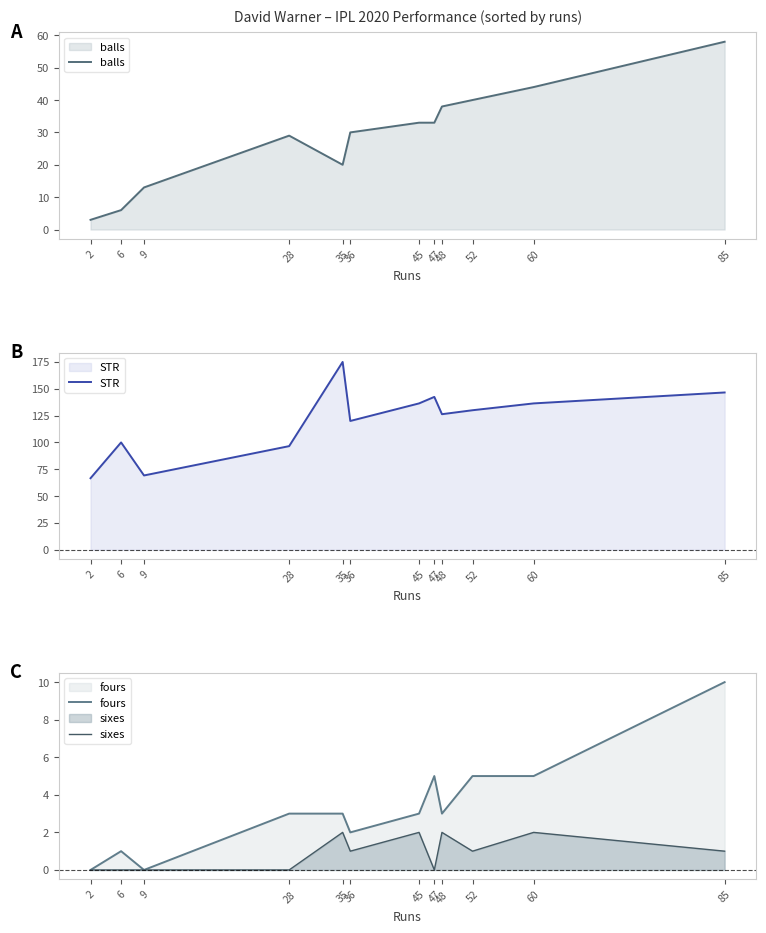

How many interior local valleys does the sixes series have?

3